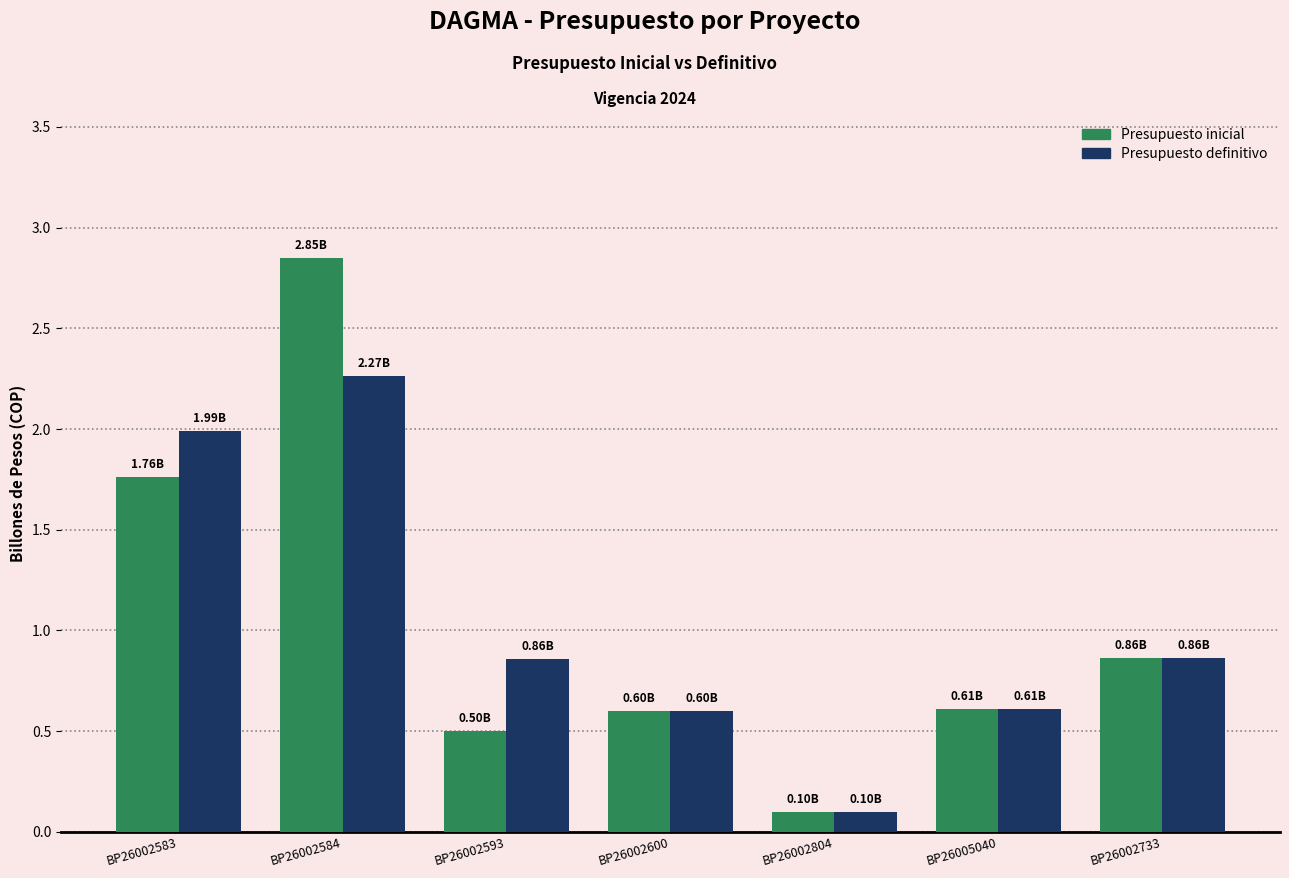

At which category is the sum across all series the highest?

BP26002584